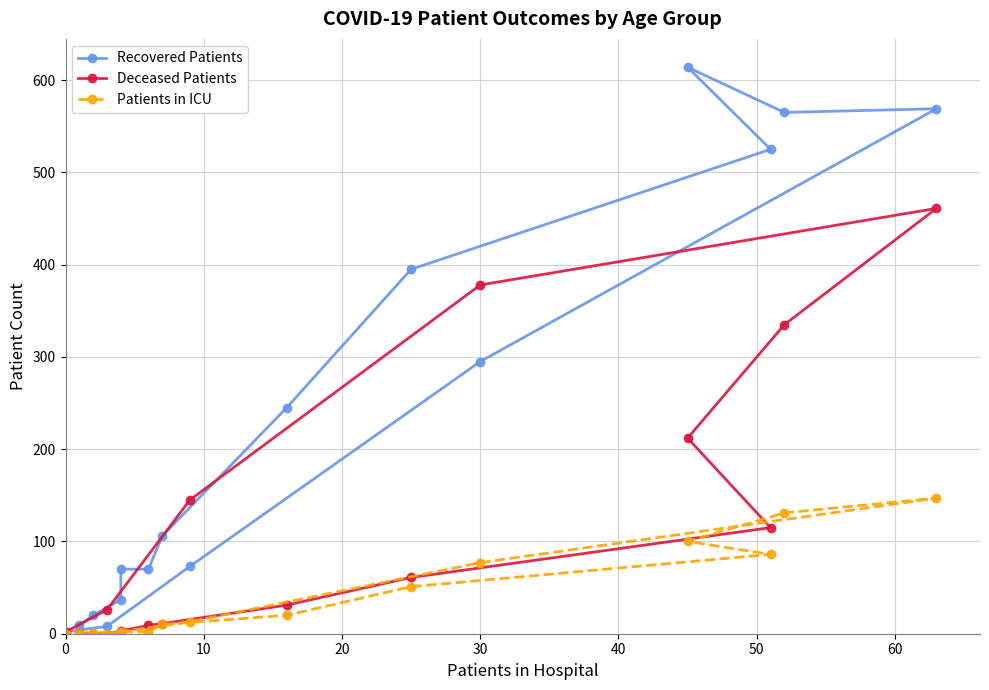

In Deceased Patients, how many points are higher than both neighbors (excluding endpoints)?

1